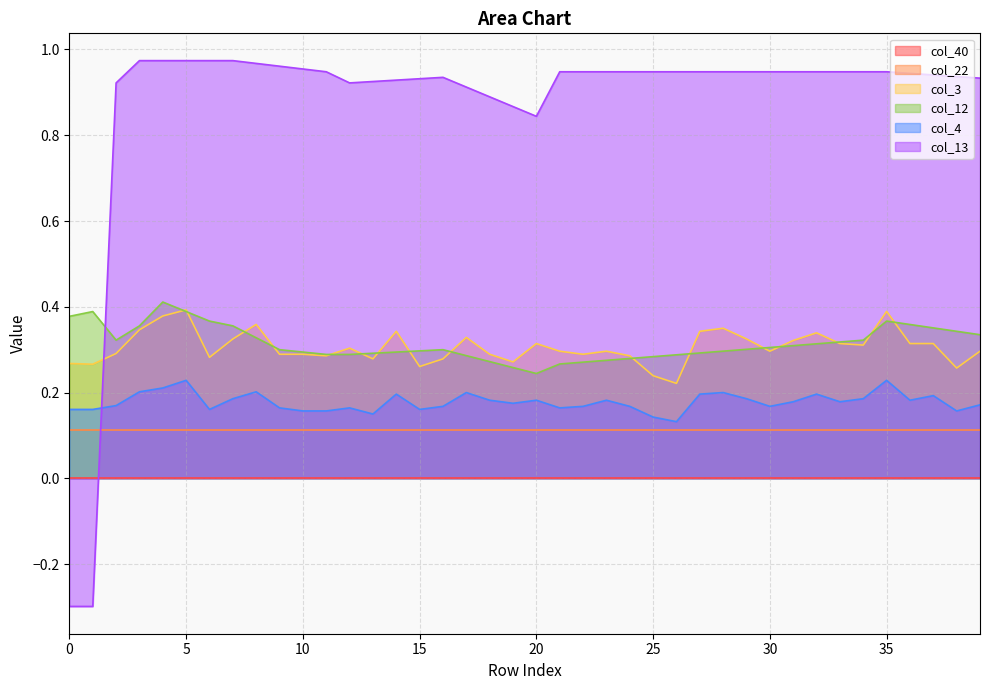

What is the lowest value of the col_3 series?

0.2